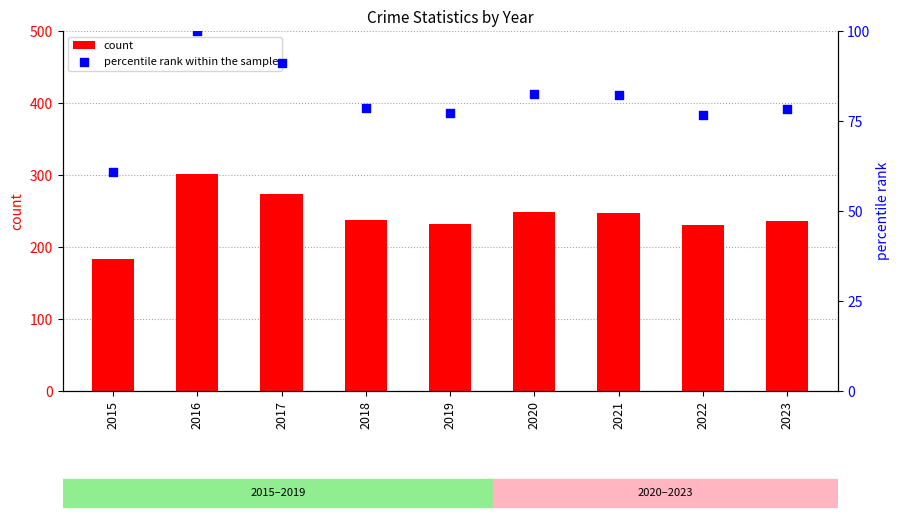

What is the total value across all series at 2015?

243.8